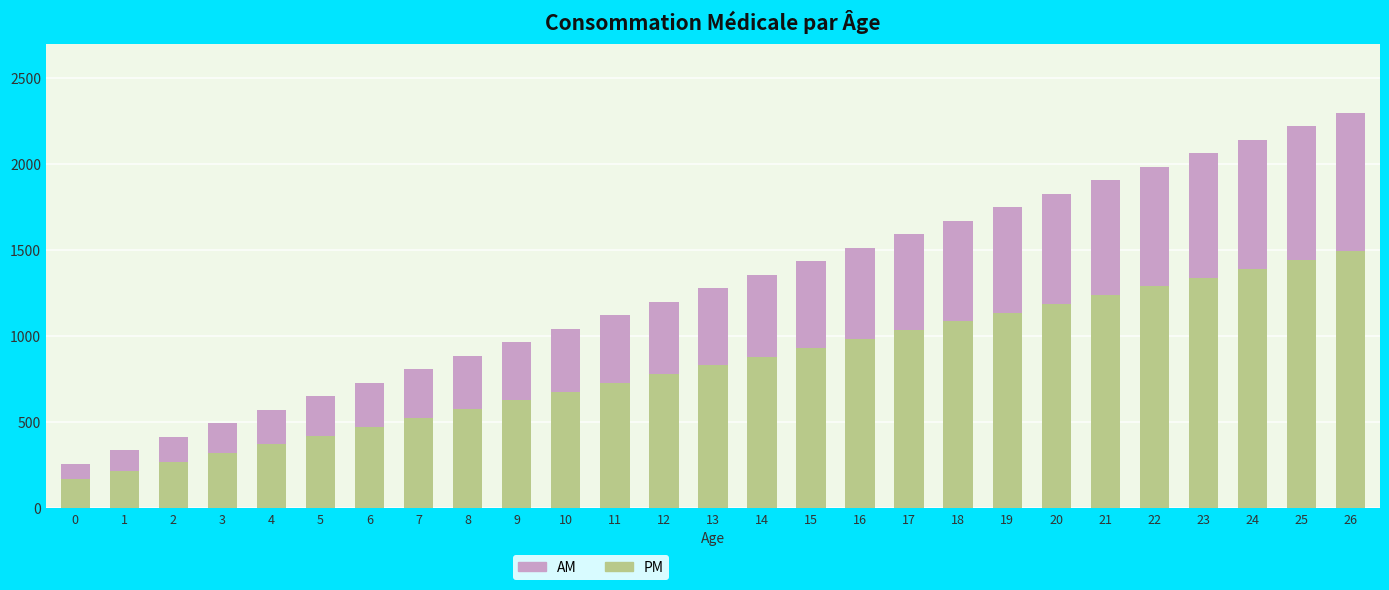

What is the average value of the PM series?

831.1